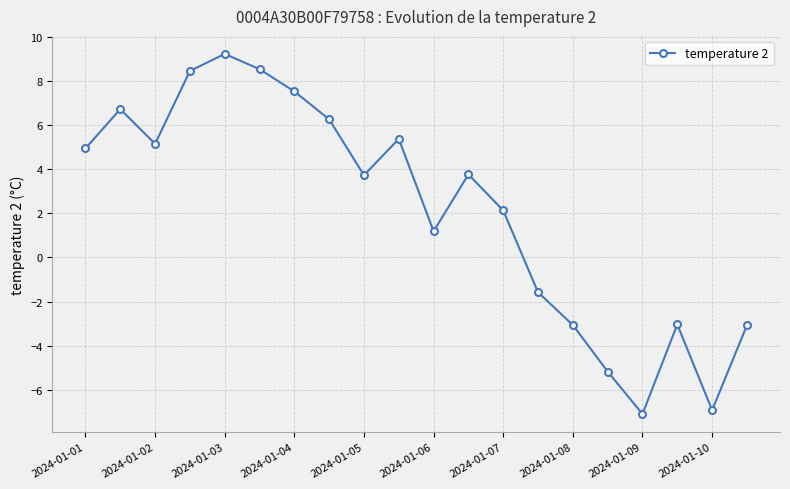

What is the average value?

2.2